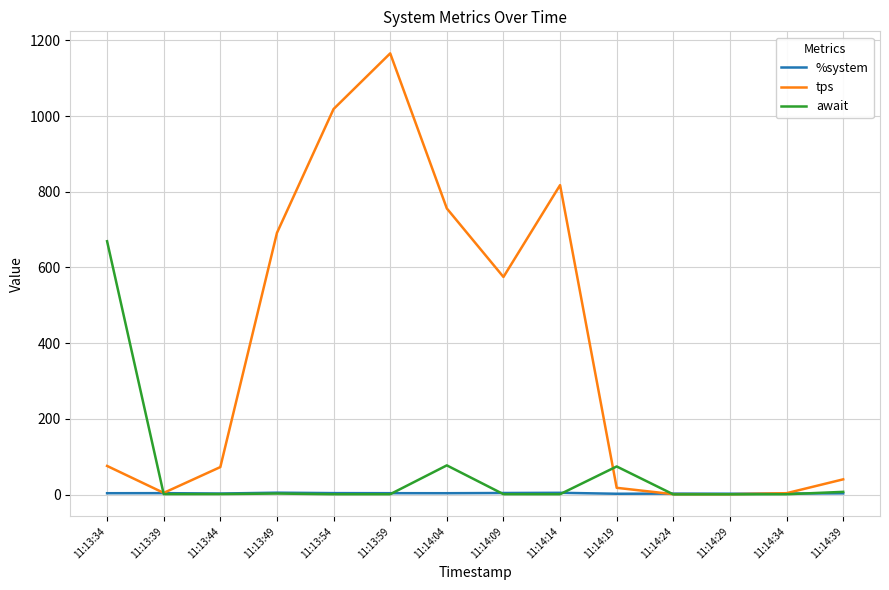

Which series has the widest spread of values?

tps